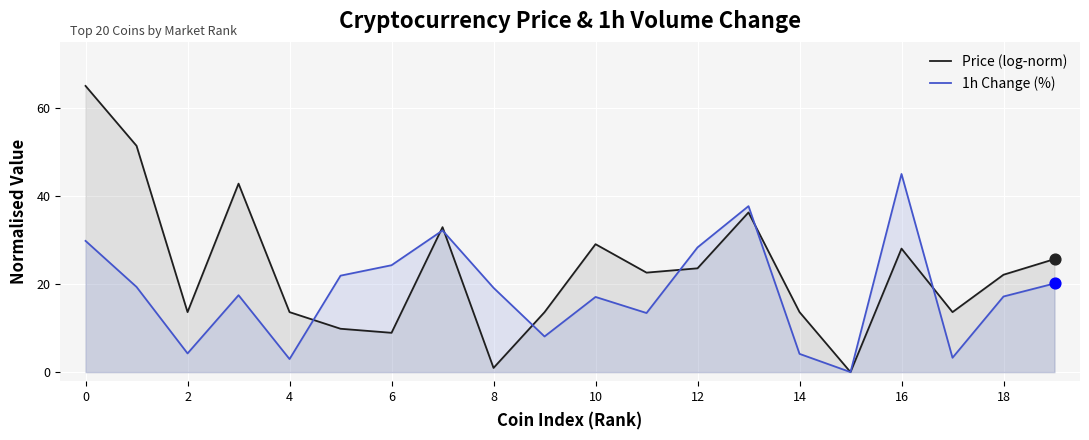

Is the value of Price (log-norm) at 8 greater than the value of 1h Change (%) at 4?

No